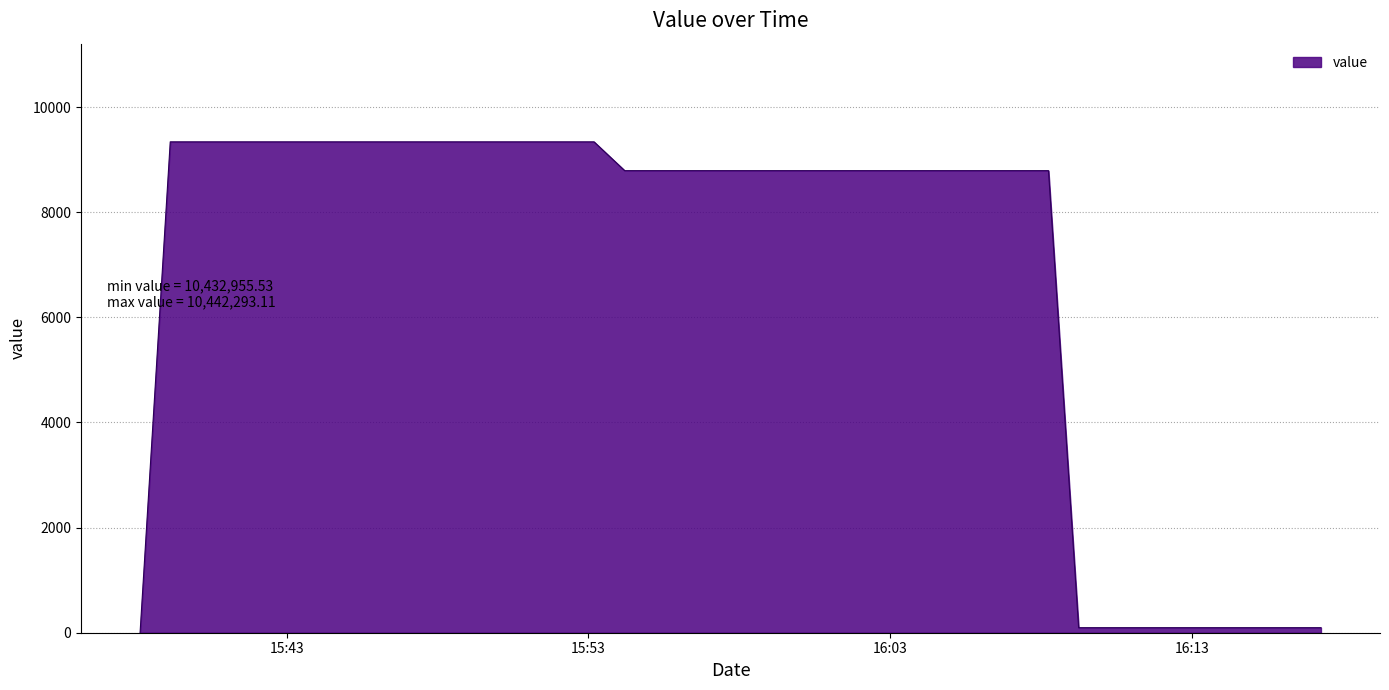

Does the chart display data point markers on the line(s)?

No